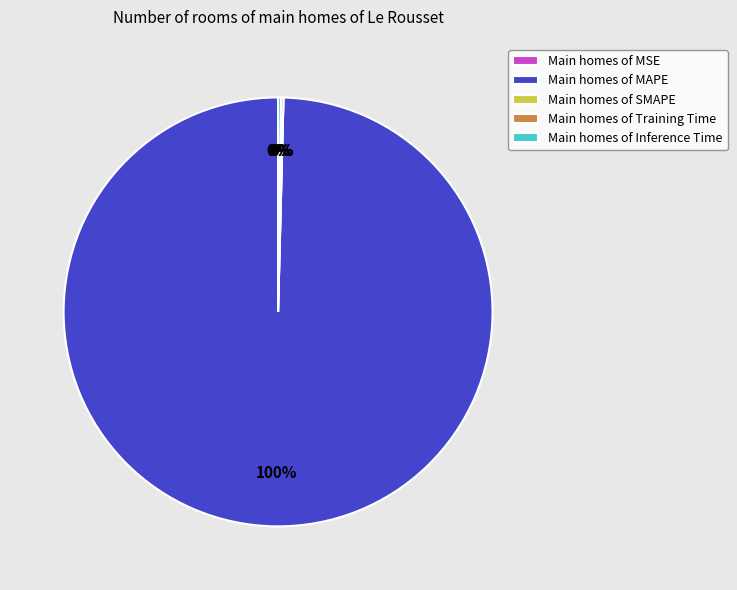

Does any single category account for the majority?

Yes